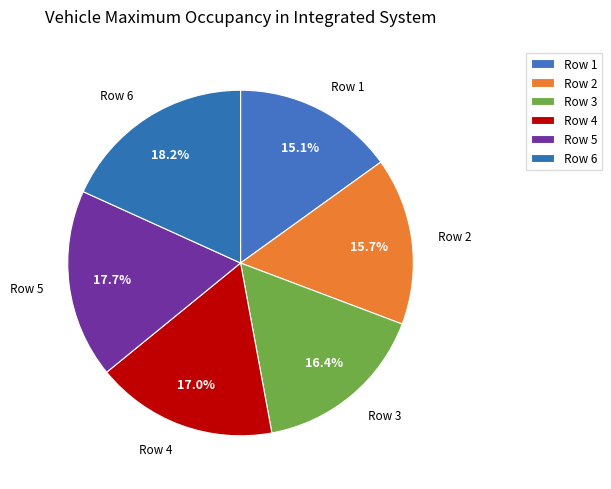

Count the number of slices in the pie.

6